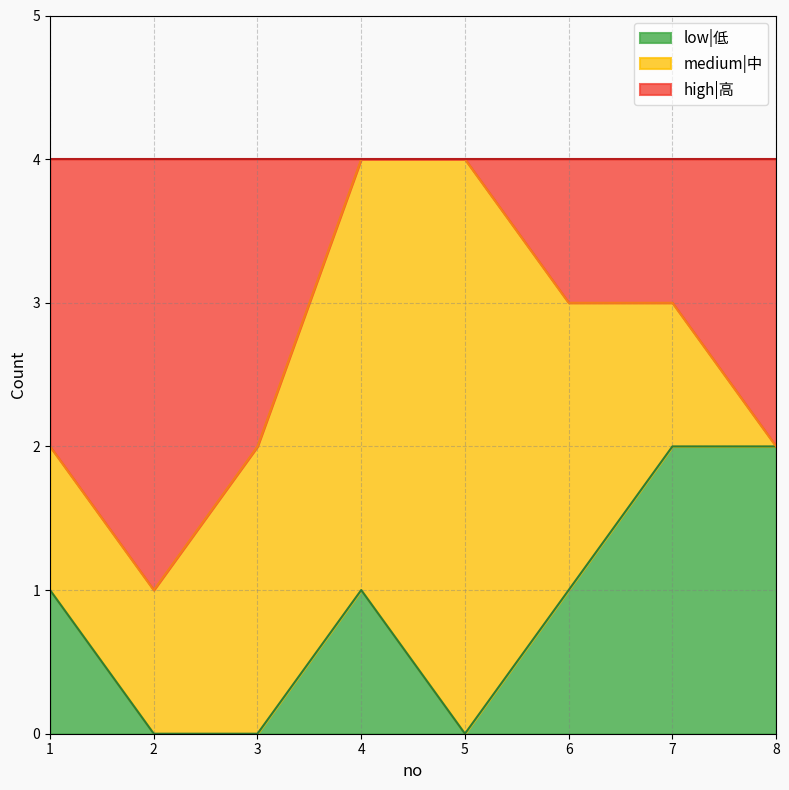

Is it true that low|低 equals 1 at 1?

True